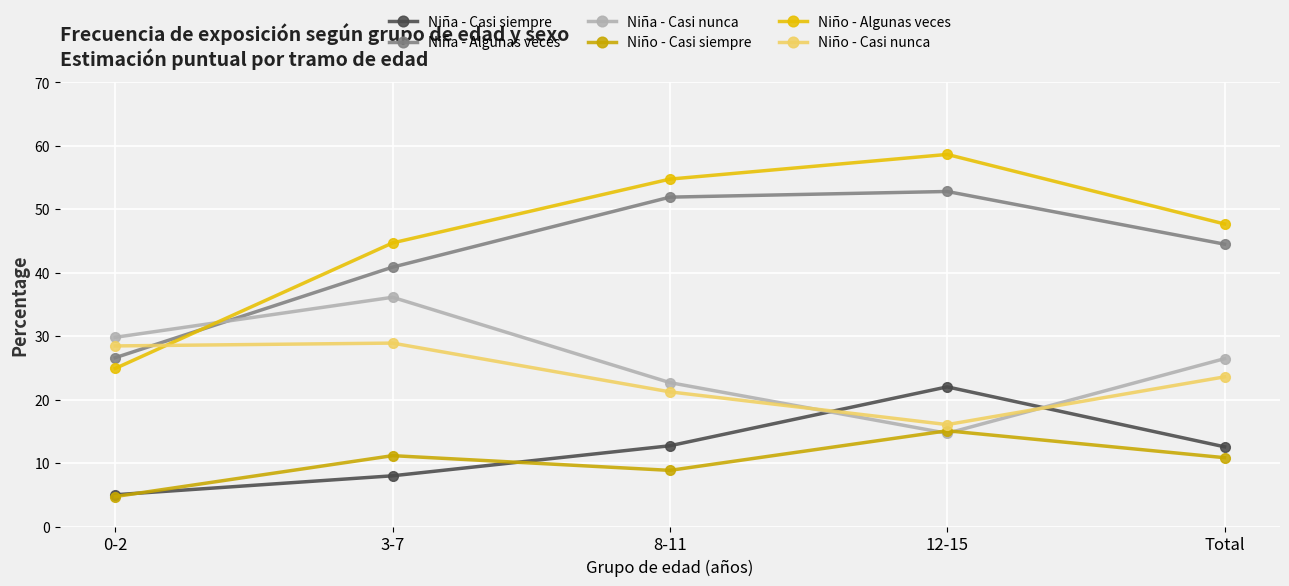

Which label corresponds to the smallest value in the chart?

0-2